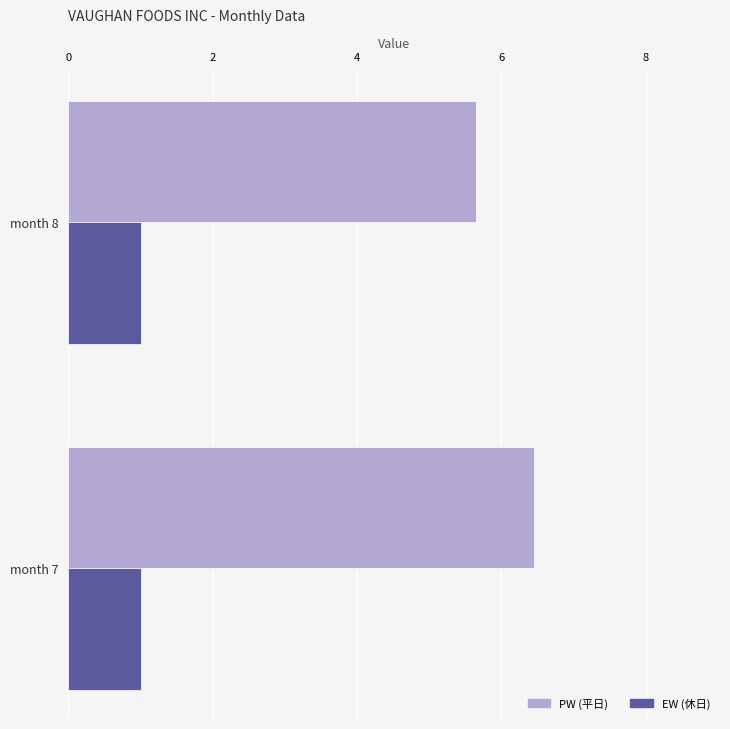

What is the total value across all series at month 8?

6.7